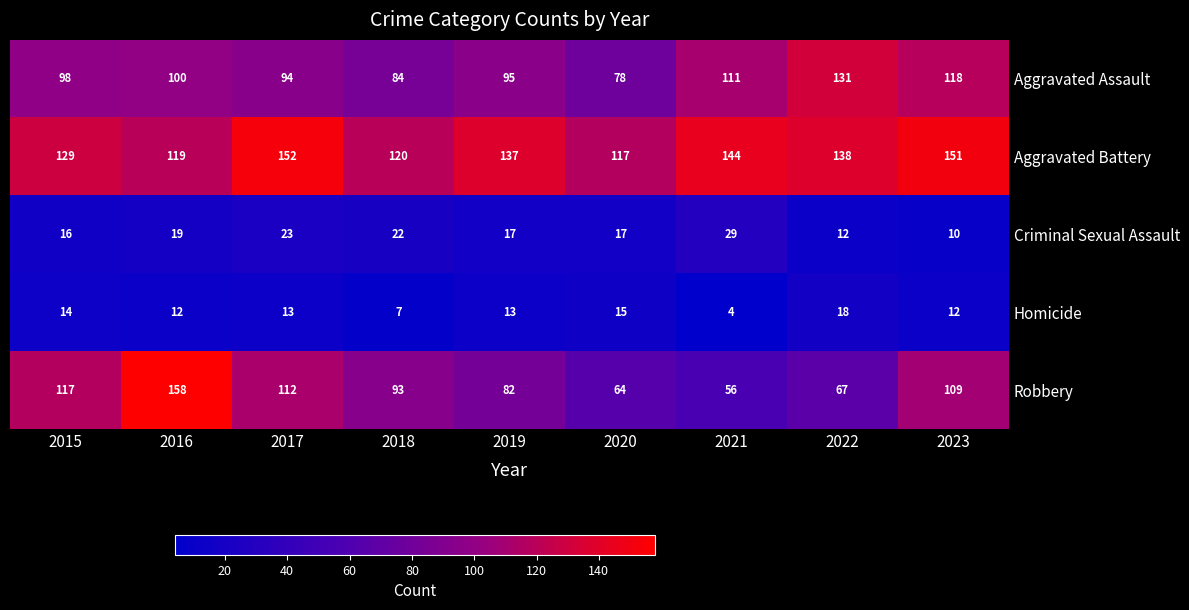

Which series changed the most between 2020 and 2023?

Robbery